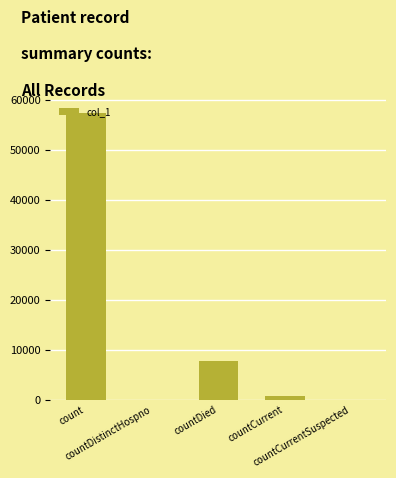

Approximately how many times larger is the value at countDied compared to countCurrent?

10.6